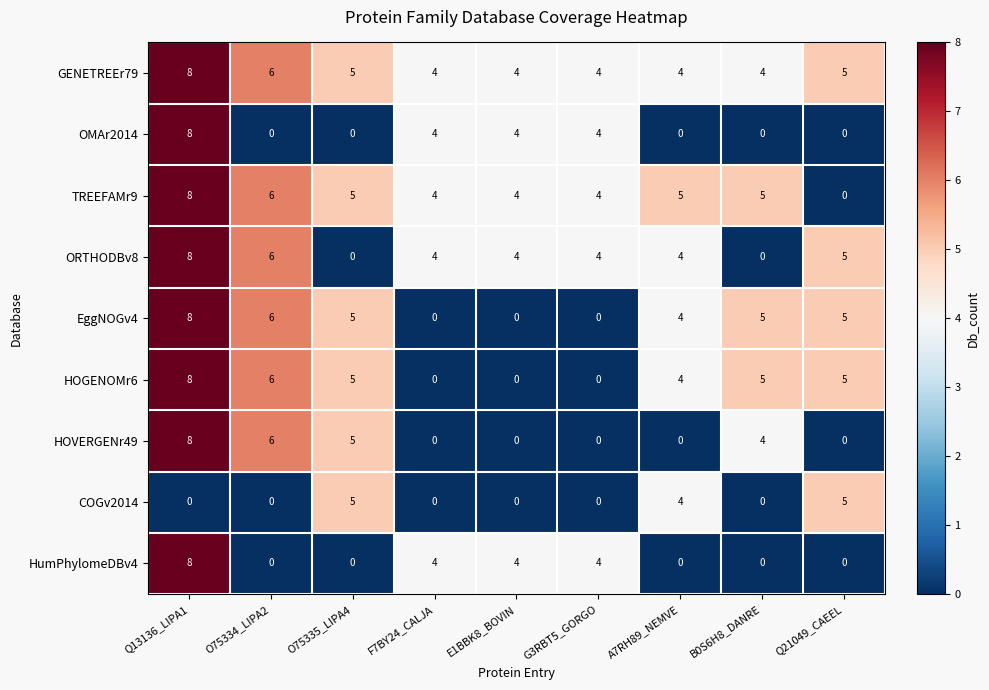

Count the number of data series in this chart.

9